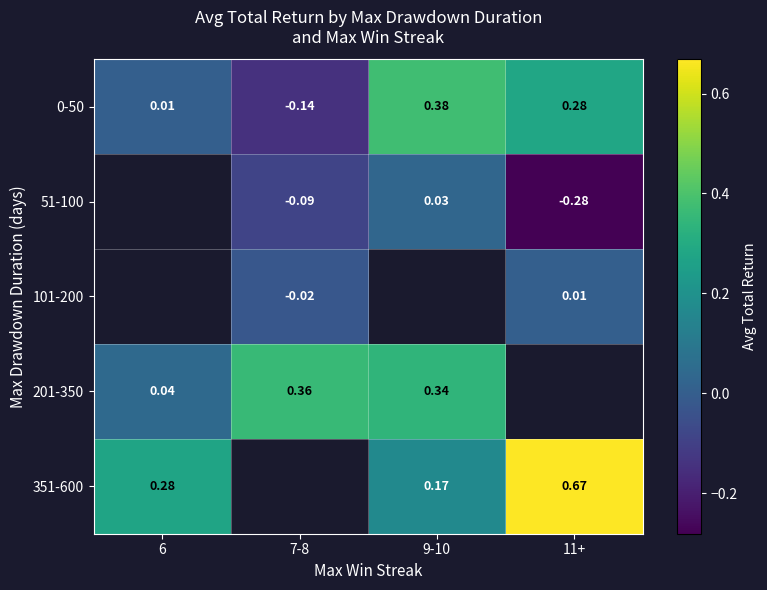

Which label corresponds to the largest value in the chart?

11+